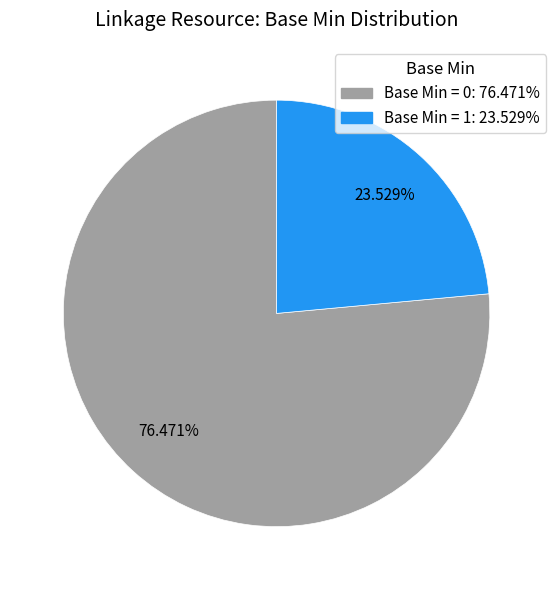

Is Base Min = 0: 76.471% the majority of the pie?

Yes